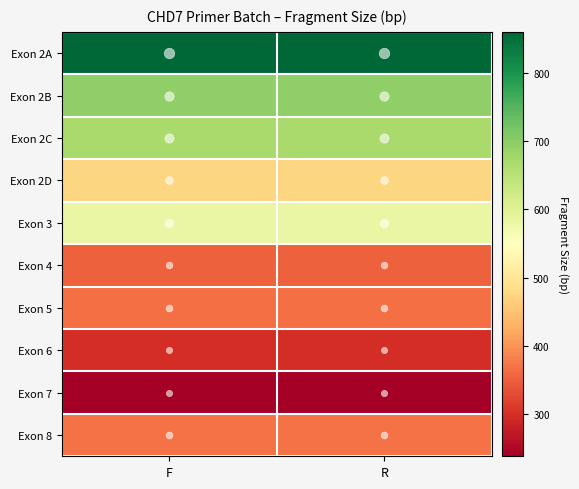

At which category is the sum across all series the highest?

F